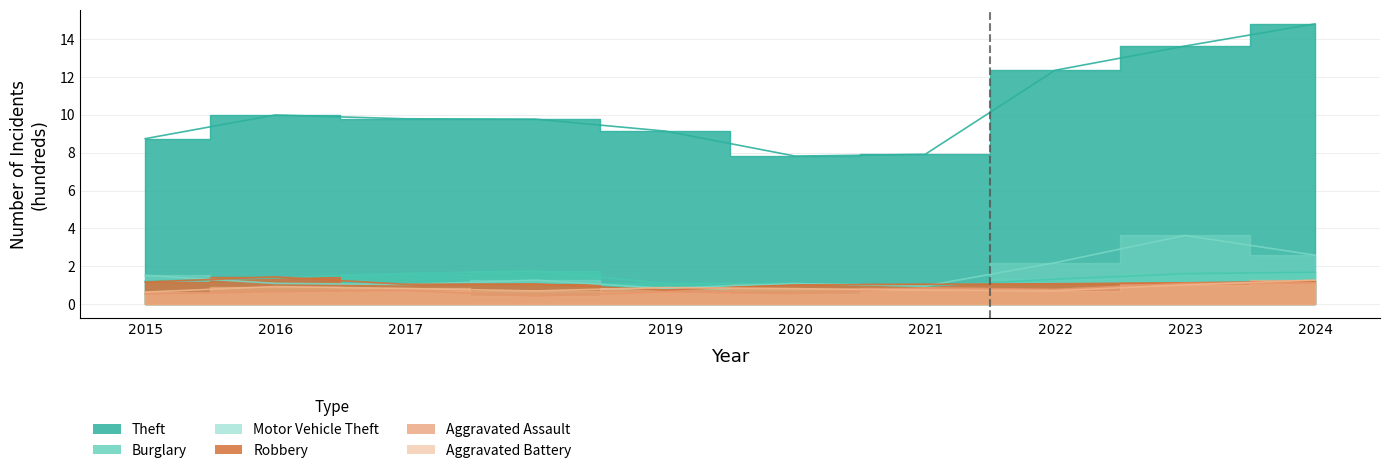

What is the sum of the Motor Vehicle Theft values at 2021 and 2022?

3.1